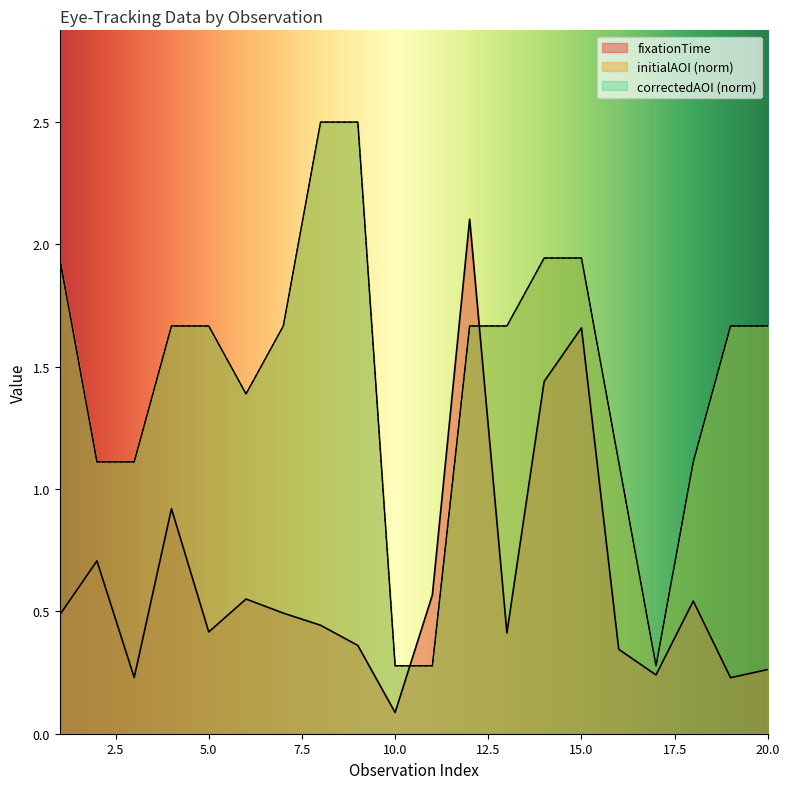

What is the difference between the second highest and second lowest values in the correctedAOI series?

2.2